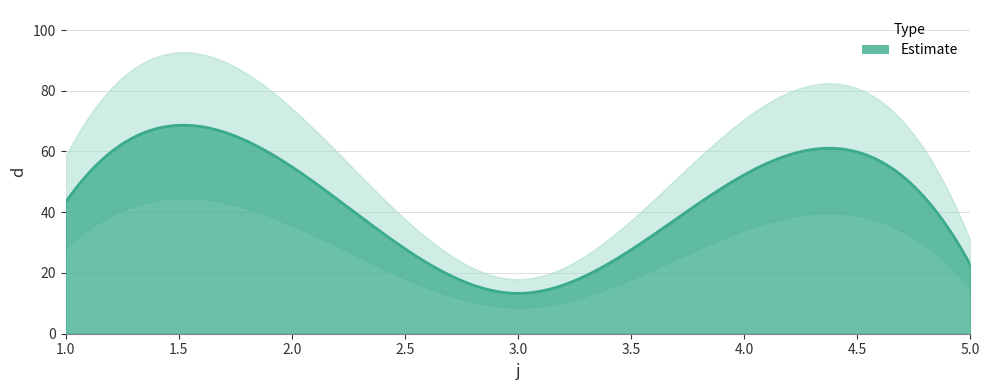

How many interior local valleys (lower than both neighbors) does the data have?

1